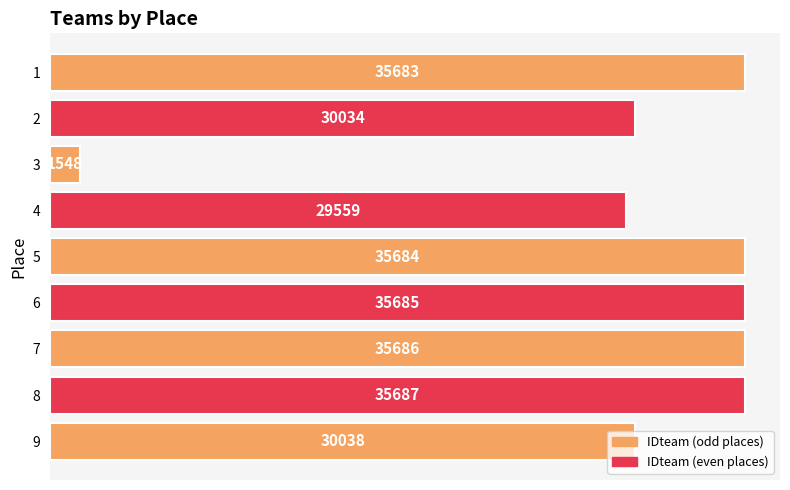

Are the bars horizontal?

Yes